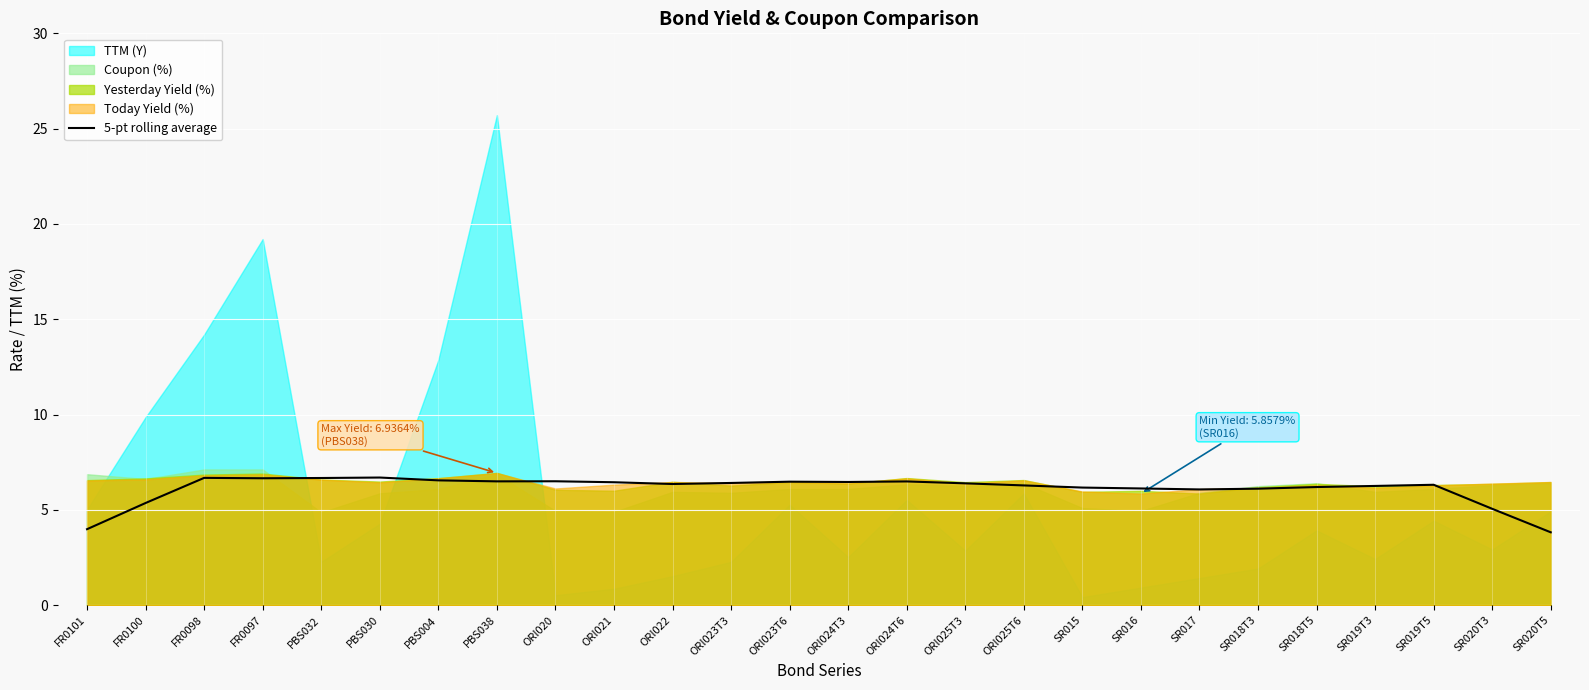

The 5-pt rolling average series shows 1.3 at ORI024T6. True or false?

False